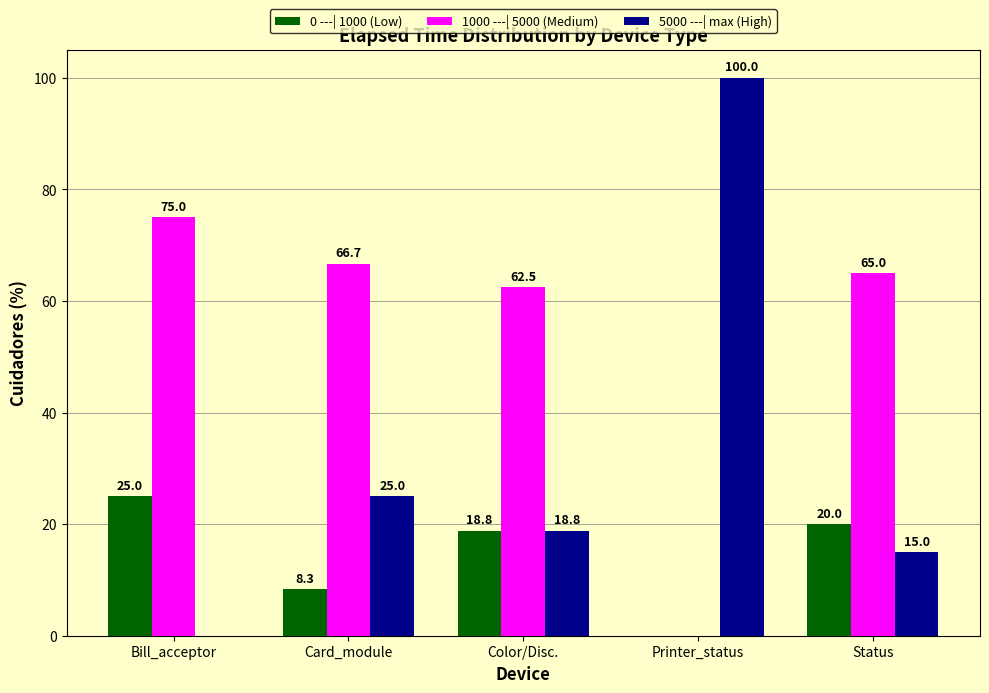

What is the greatest value displayed?

100.0